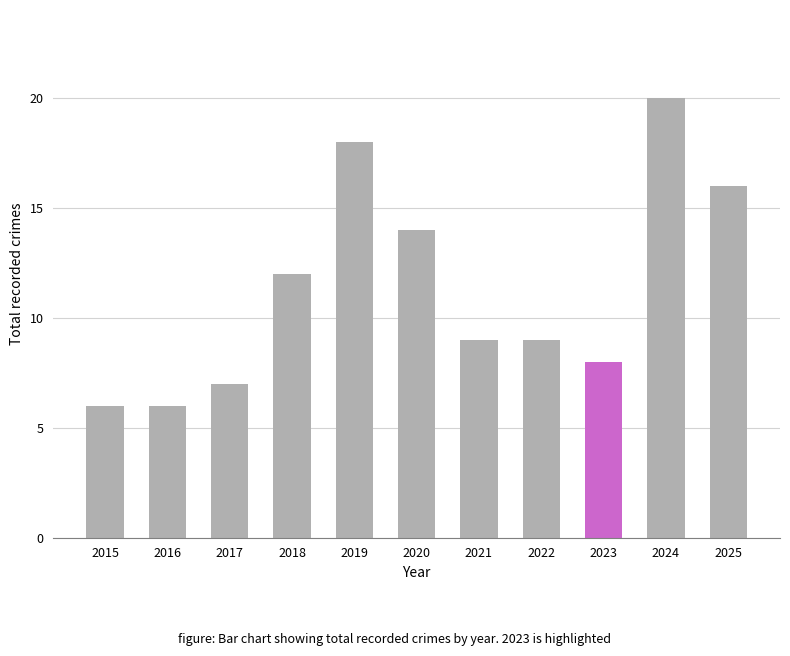

What is the average value?

11